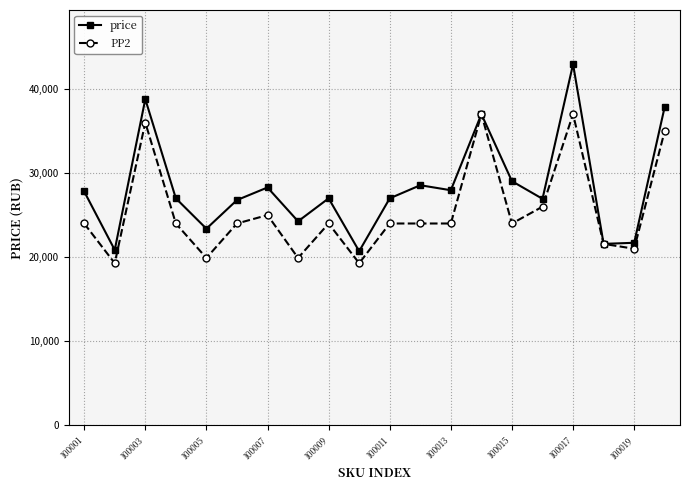

True or false: price has more than 2 interior local peaks.

True